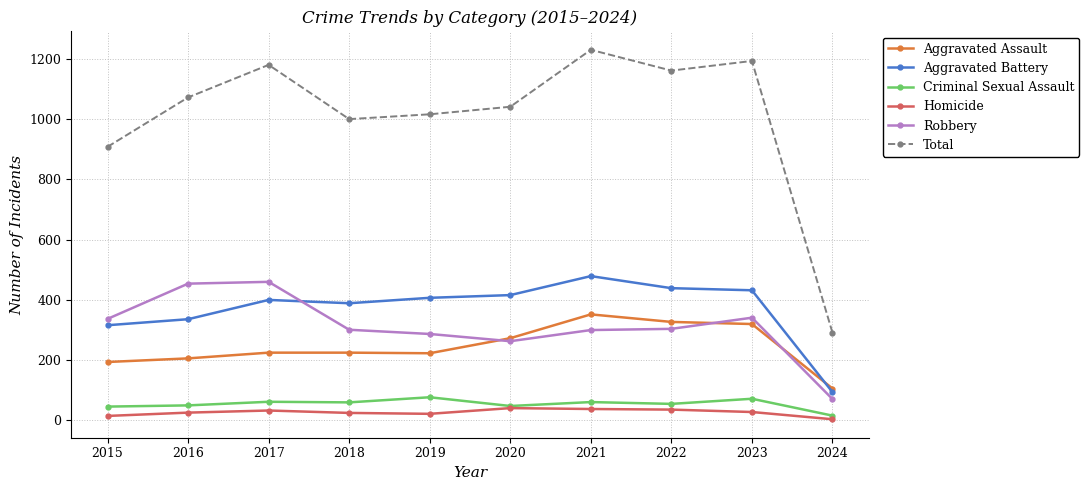

The value of Aggravated Assault at 2015 is 194. True or false?

True